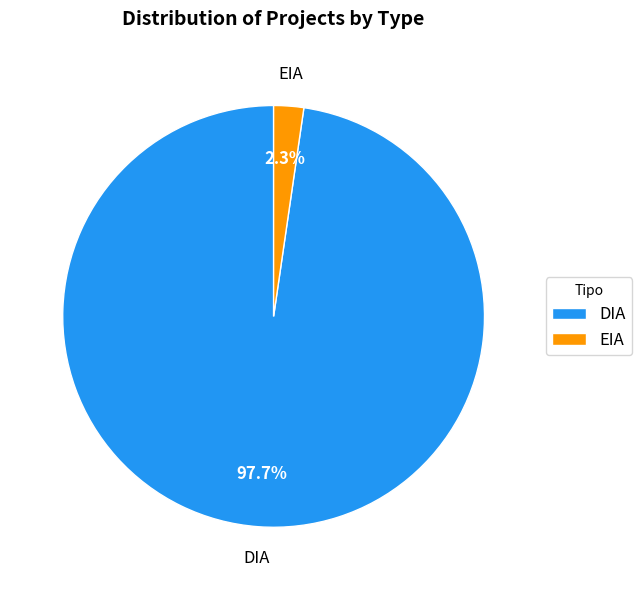

What percentage is the DIA slice, to the nearest percent?

98%